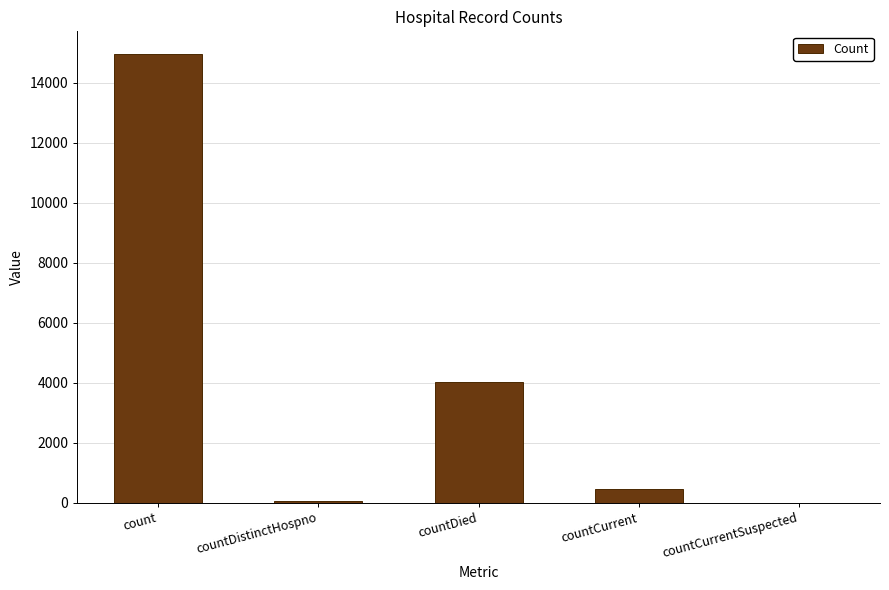

The value at countDistinctHospno is 75. True or false?

True